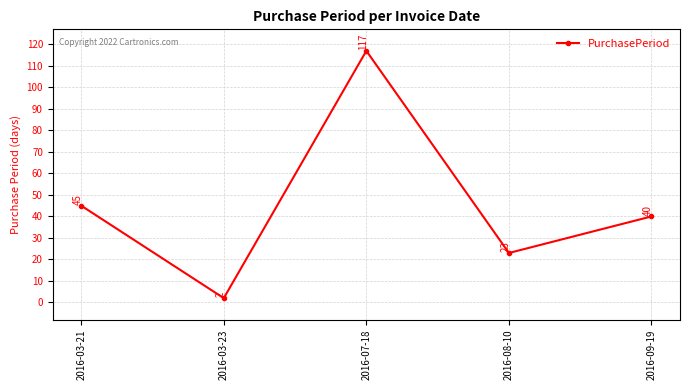

At which category does the data reach its first local peak?

2016-07-18